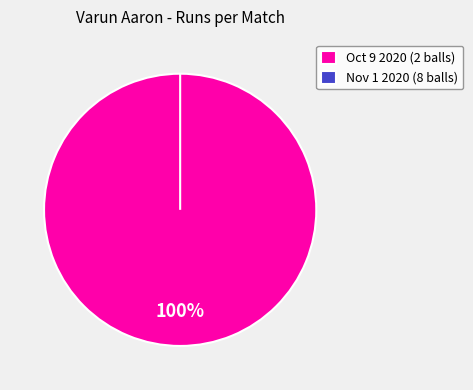

Is there any slice that represents more than half of the pie?

Yes